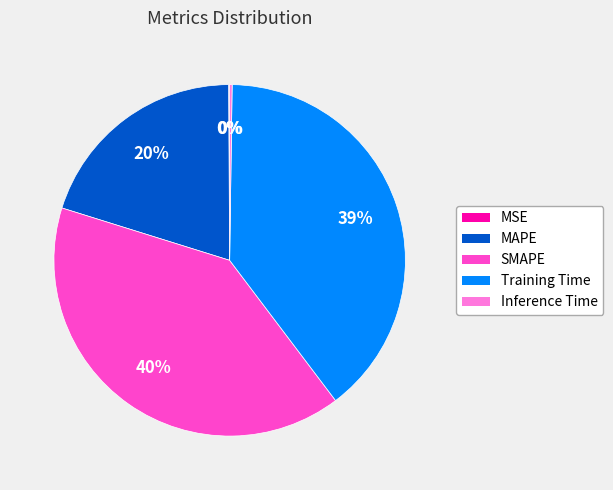

To the nearest percent, what percentage of the pie is MAPE?

20%